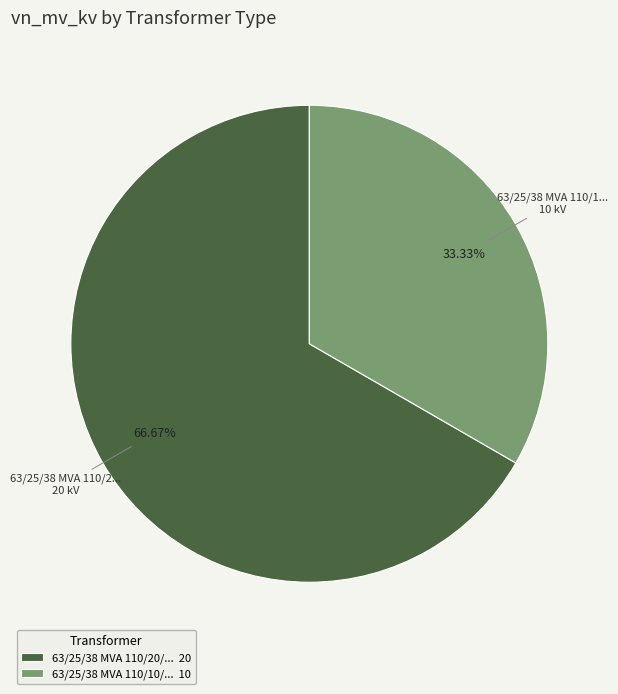

Is there any slice that represents more than half of the pie?

Yes